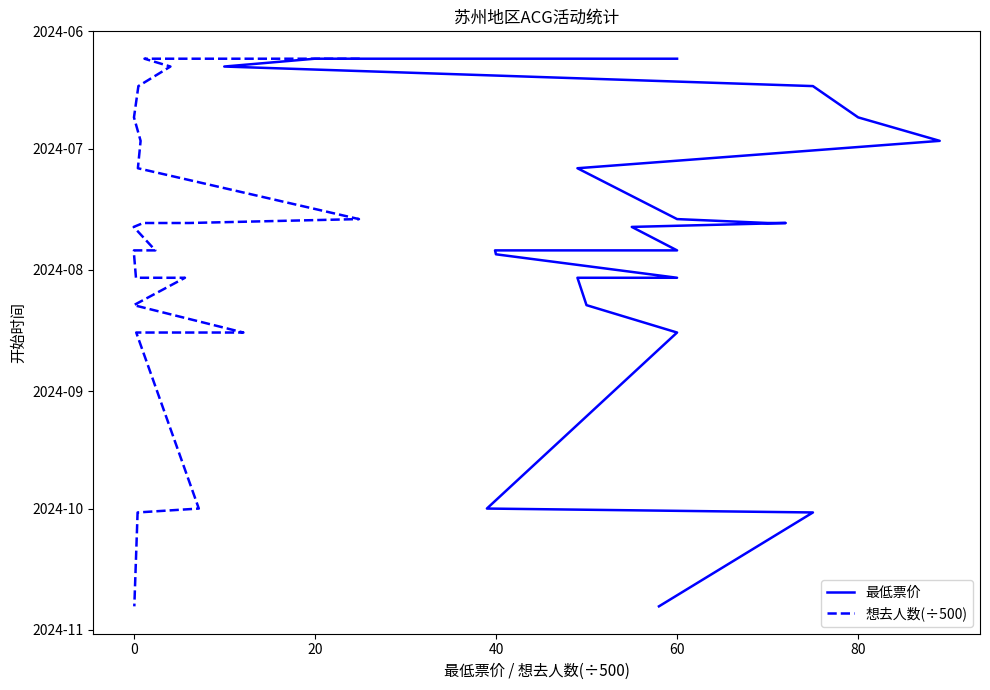

Is the value of 最低票价 at 18 greater than the value of 想去人数(÷500) at 20?

Yes